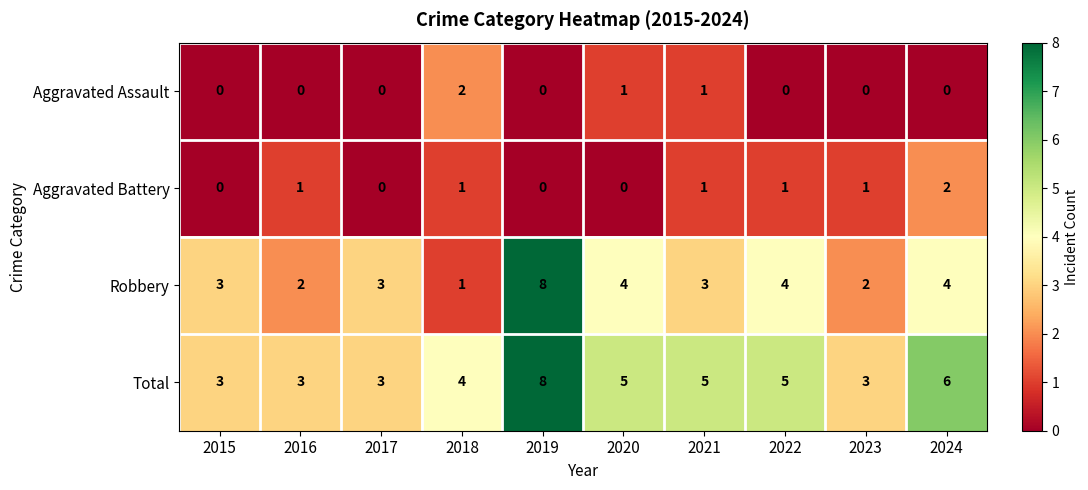

What is the greatest value displayed?

8